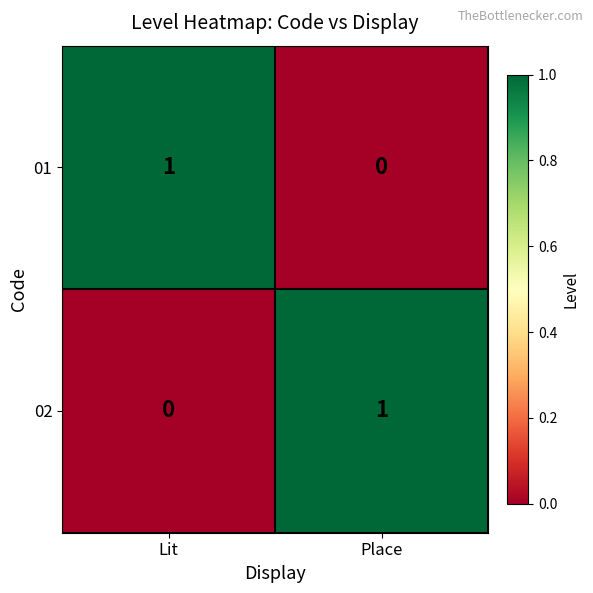

What is the maximum value shown in the chart?

1